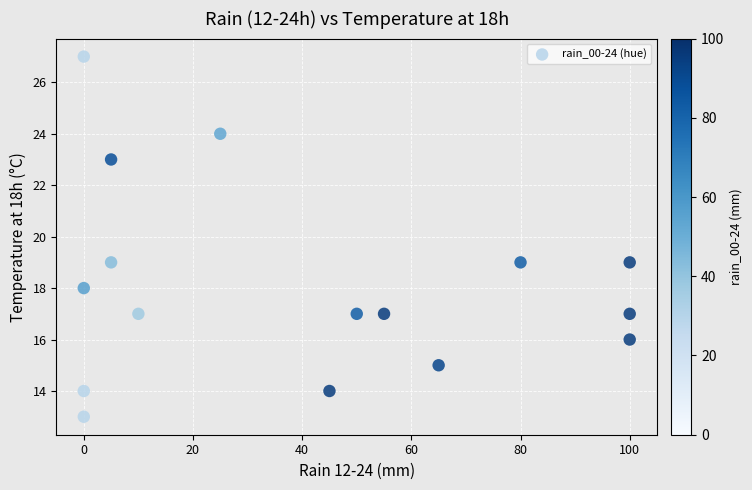

What is the range of Y values (max minus min)?

14